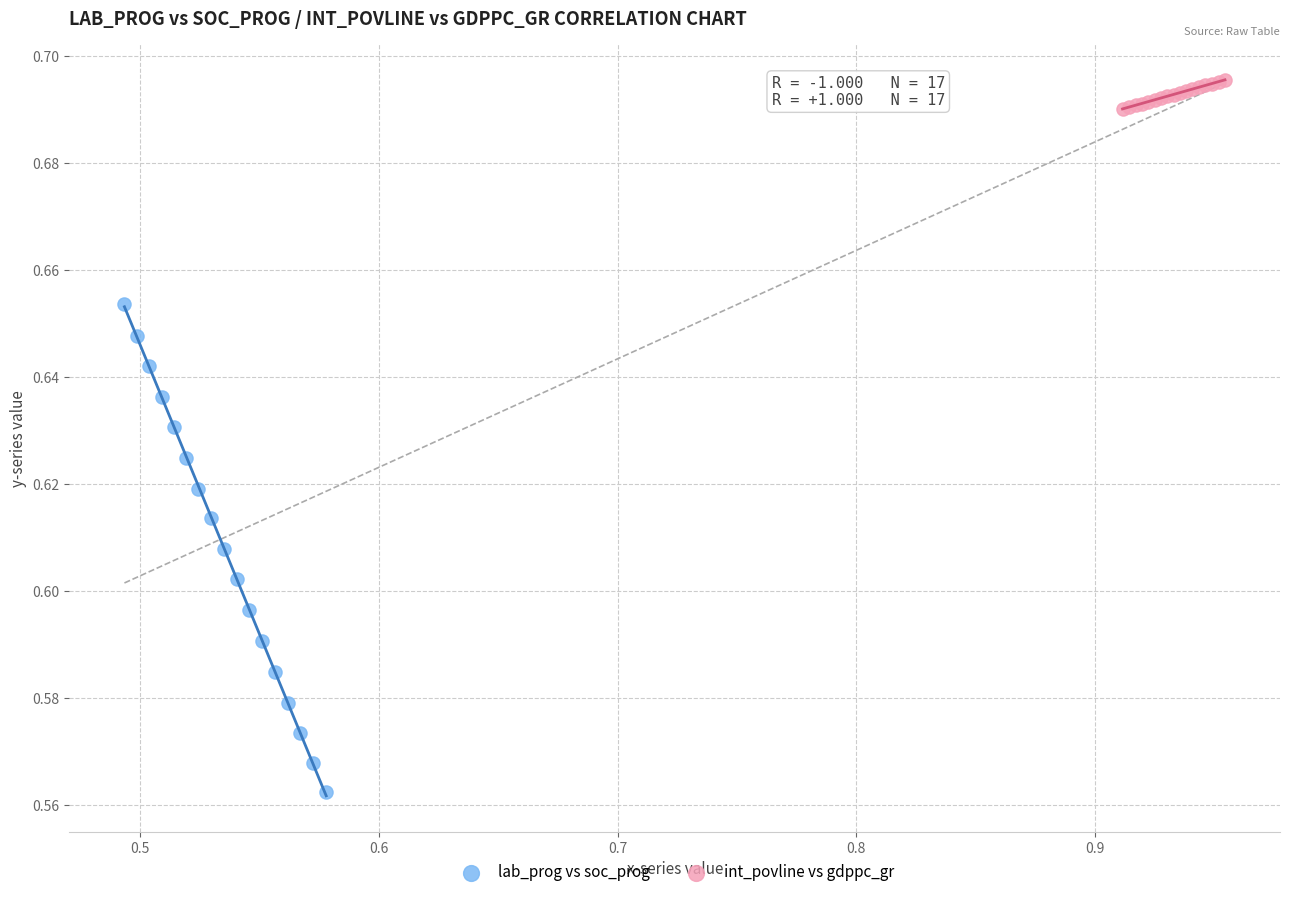

Which series reaches the minimum Y coordinate?

lab_prog vs soc_prog